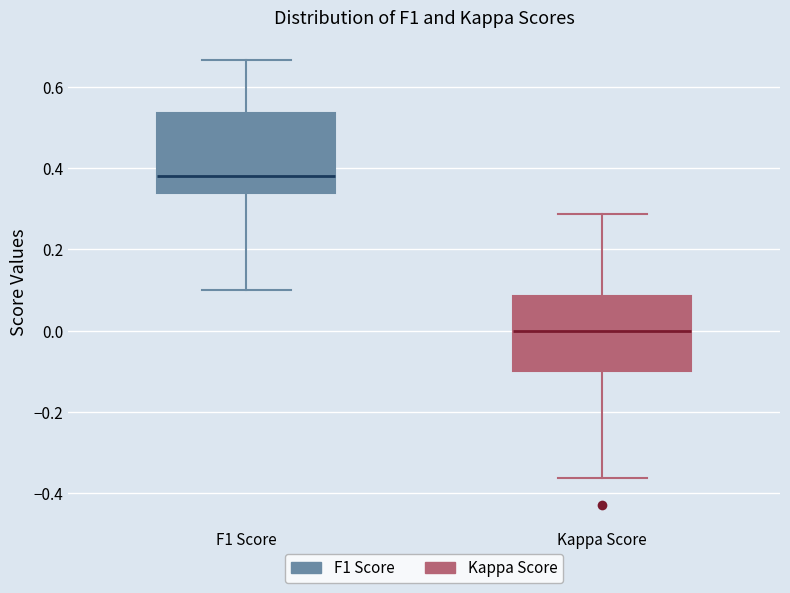

Reading left to right, read every box against the y-axis: the position of its median line, the range the box covers, and the ends of its whiskers. The values are not printed on the chart, so give them approximately, as read against the axis.

F1 Score: median 0.38, box 0.34 to 0.54, whiskers 0.10 to 0.66
Kappa Score: median 0.00, box -0.10 to 0.08, whiskers -0.36 to 0.28